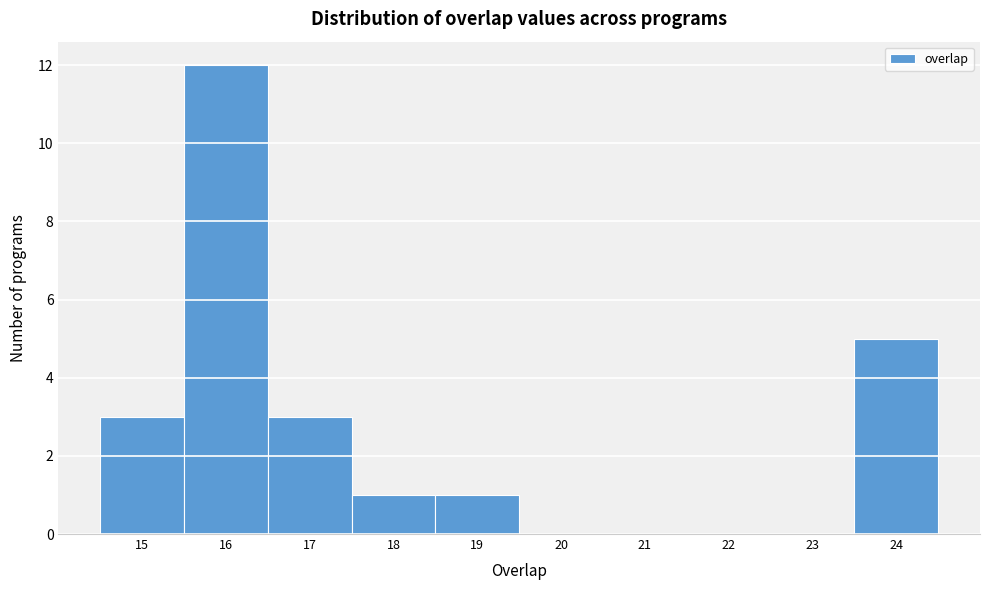

How tall is the bar that spans 14.5 to 15.5 on the x-axis? The values are not printed on the chart, so give them approximately, as read against the axis.

3